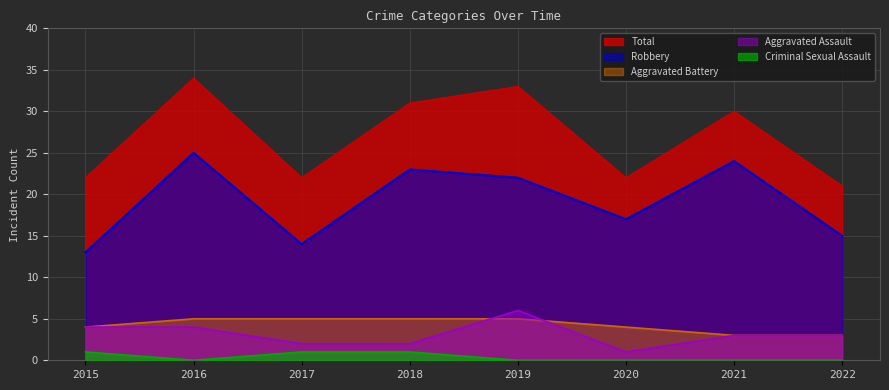

At which label is Robbery closest to 19?

2020